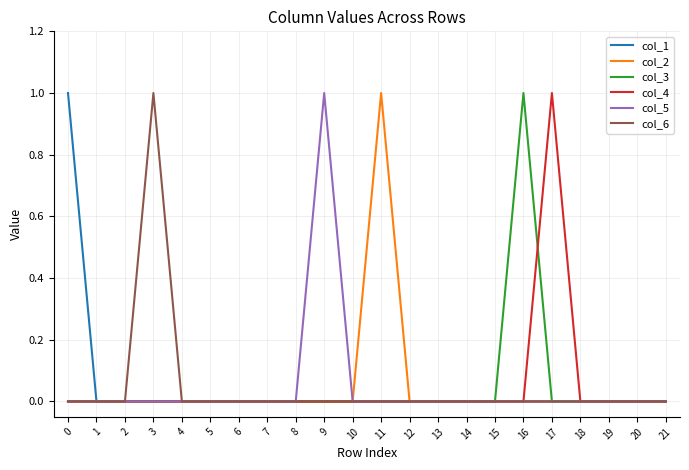

Which series changed the most between 0 and 4?

col_1